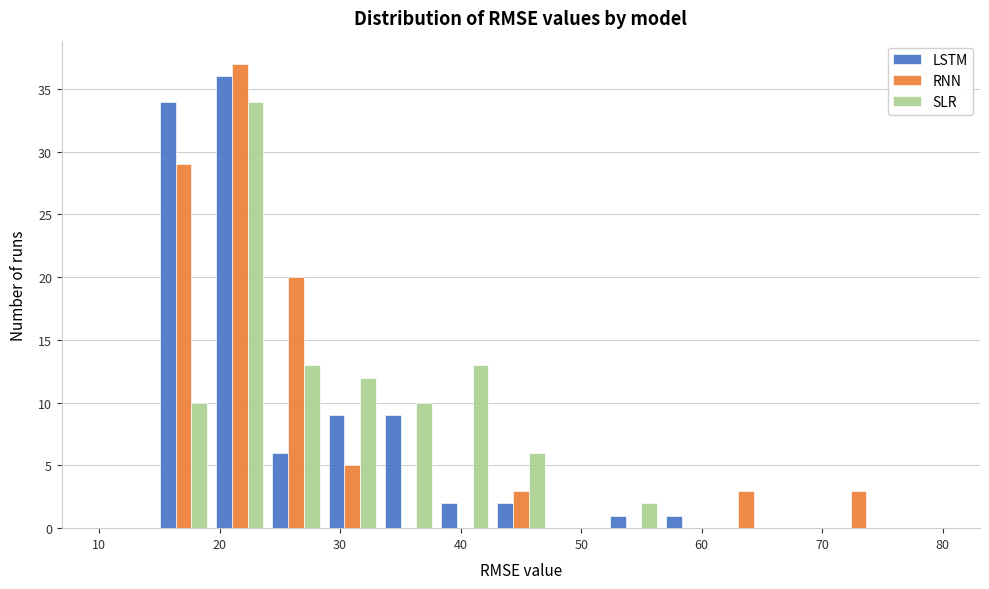

What is the height of the SLR bar covering 52 to 57 on the x-axis? Neither the bar edges nor the heights are printed on the chart, so give them approximately, as read against the axes.

2